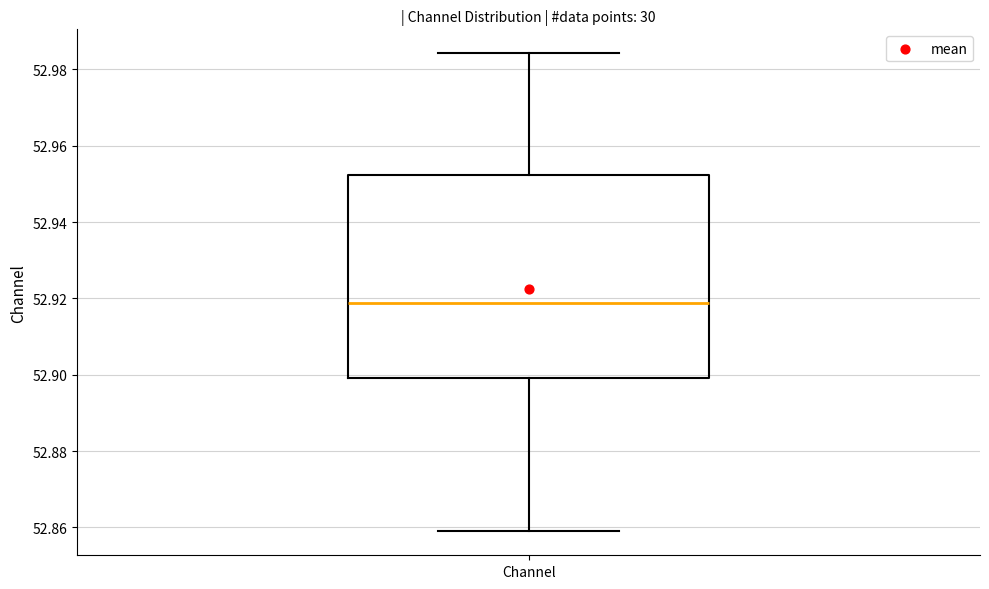

Where is the upper edge of the box for Channel on the y-axis? The values are not printed on the chart, so give them approximately, as read against the axis.

52.952